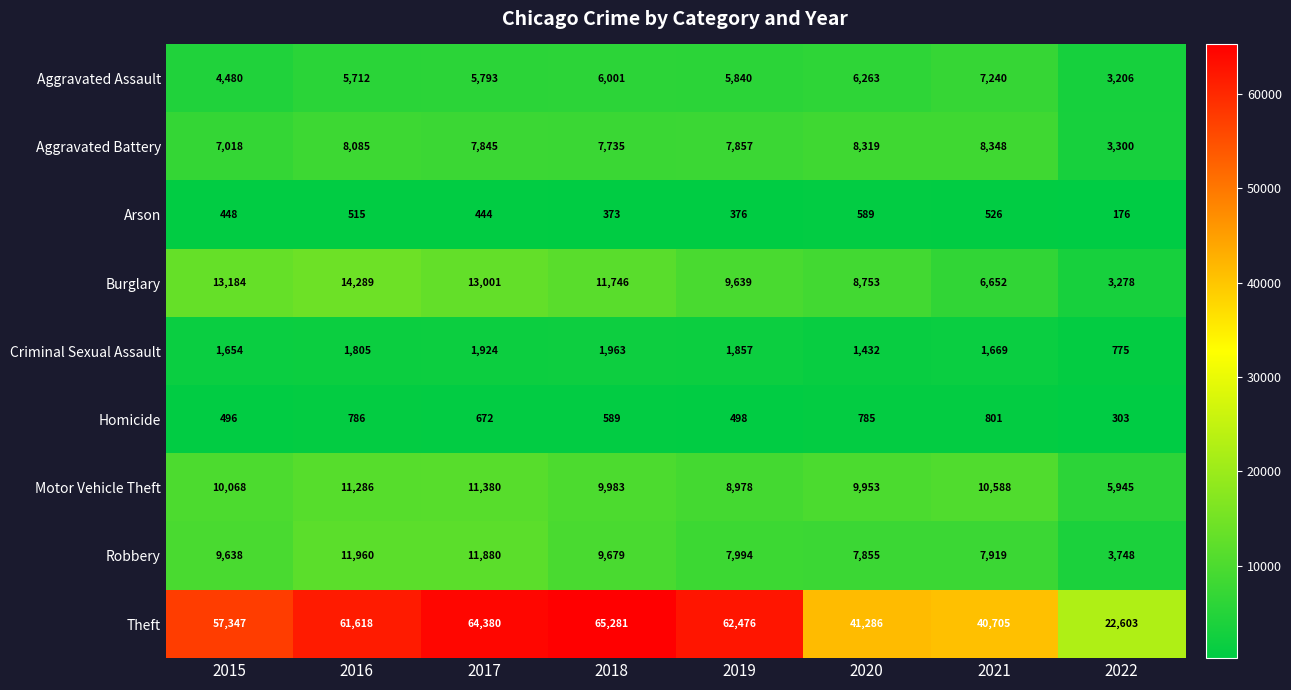

Count the number of data series in this chart.

9